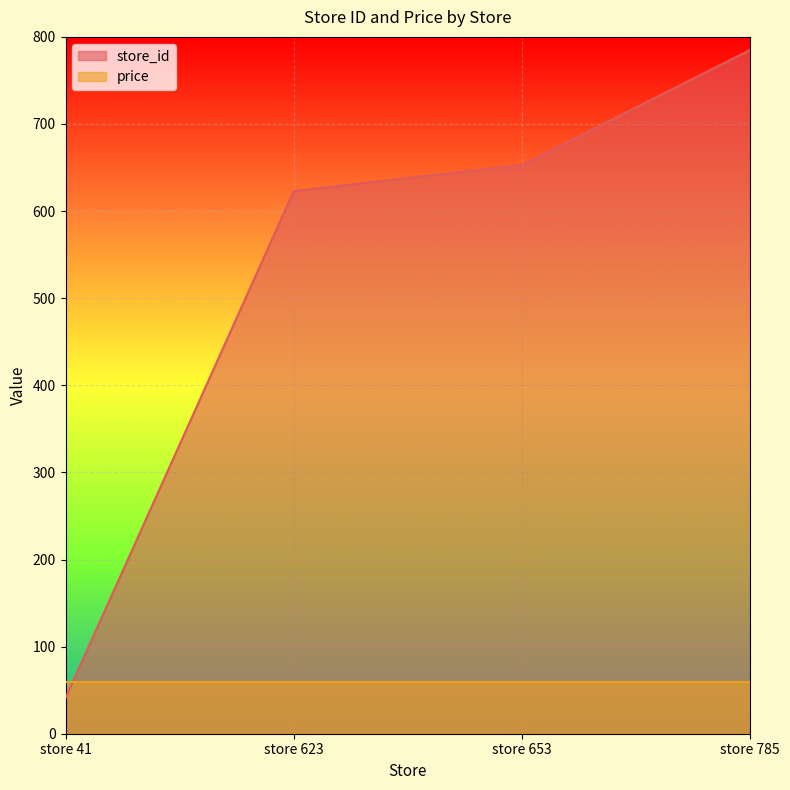

List the labels in order of value, largest first.

store 785, store 653, store 623, store 41